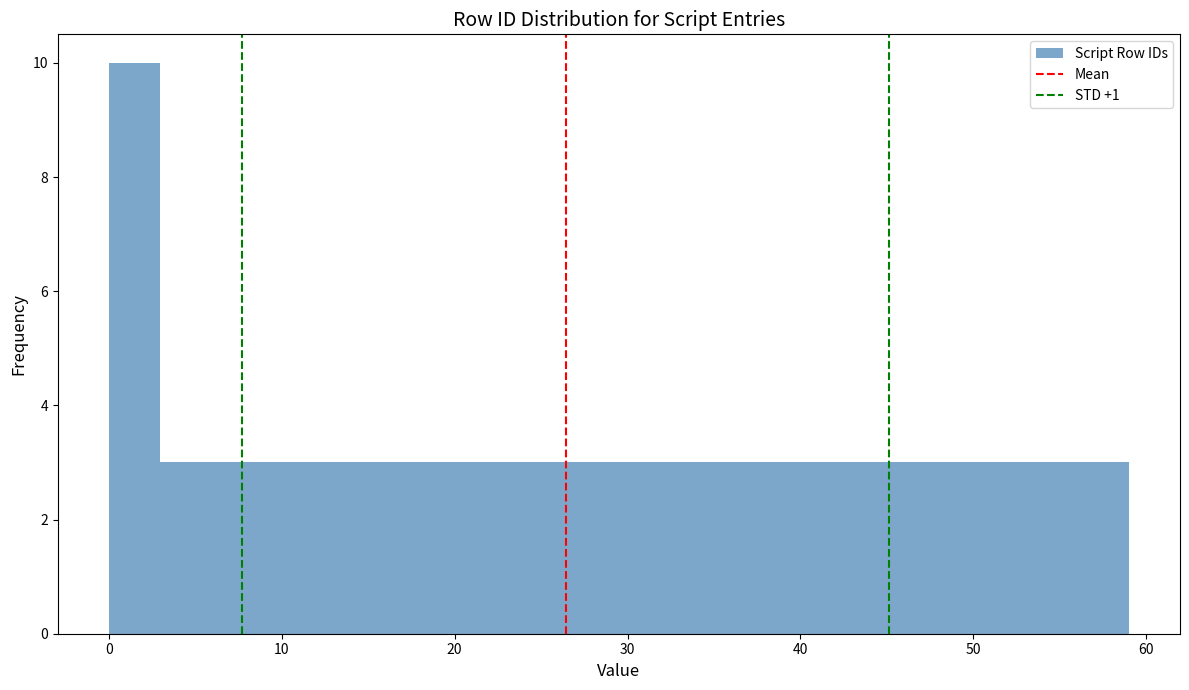

Around what value on the x-axis is the tallest bar? Give the approximate position of its centre, as read against the axis.

1